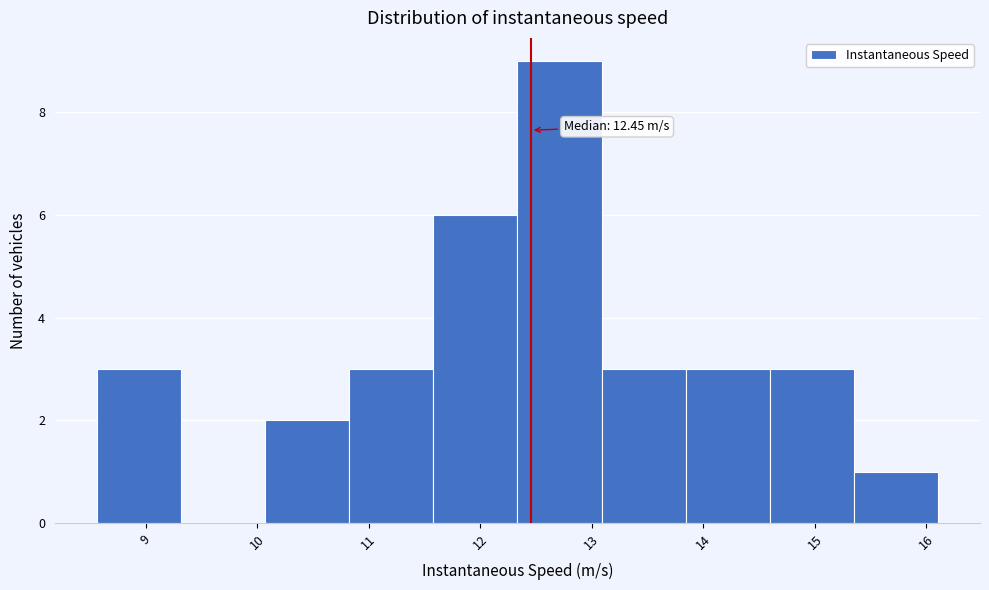

Which range on the x-axis has the tallest bar?

12.3 to 13.1